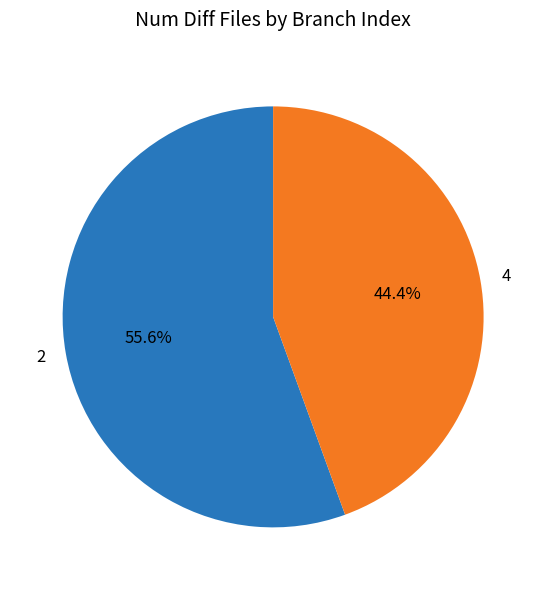

Which category has the smallest portion of the pie?

4